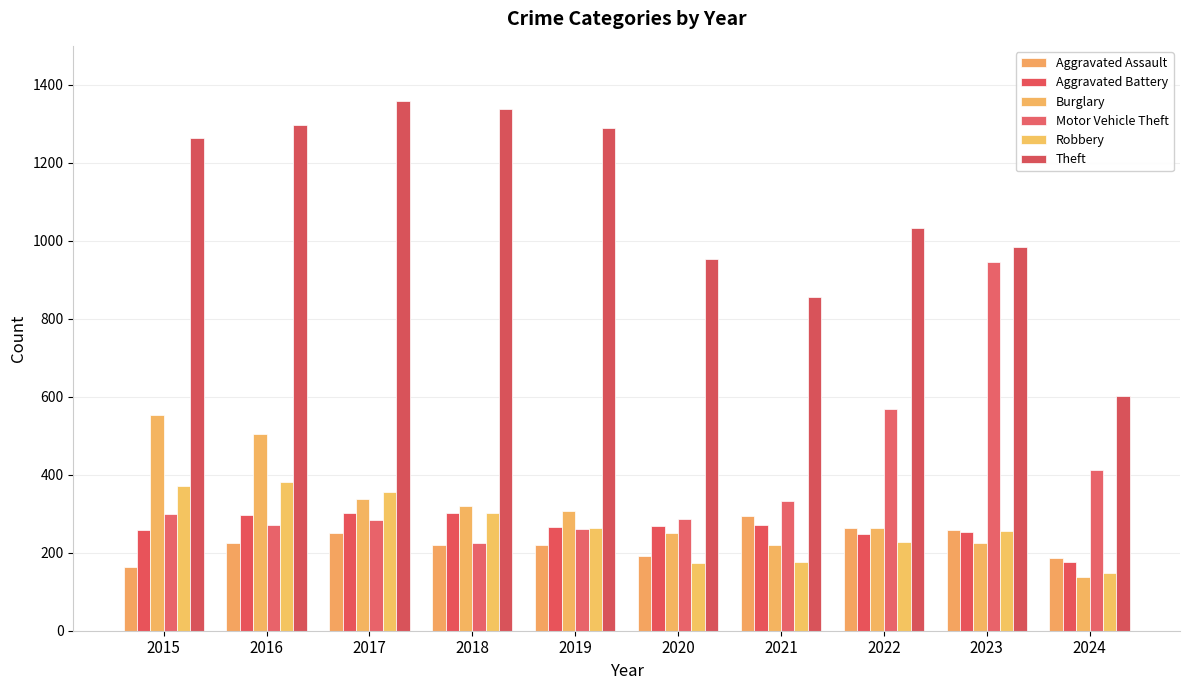

What is the difference between the second highest and minimum values in the Theft series?

735